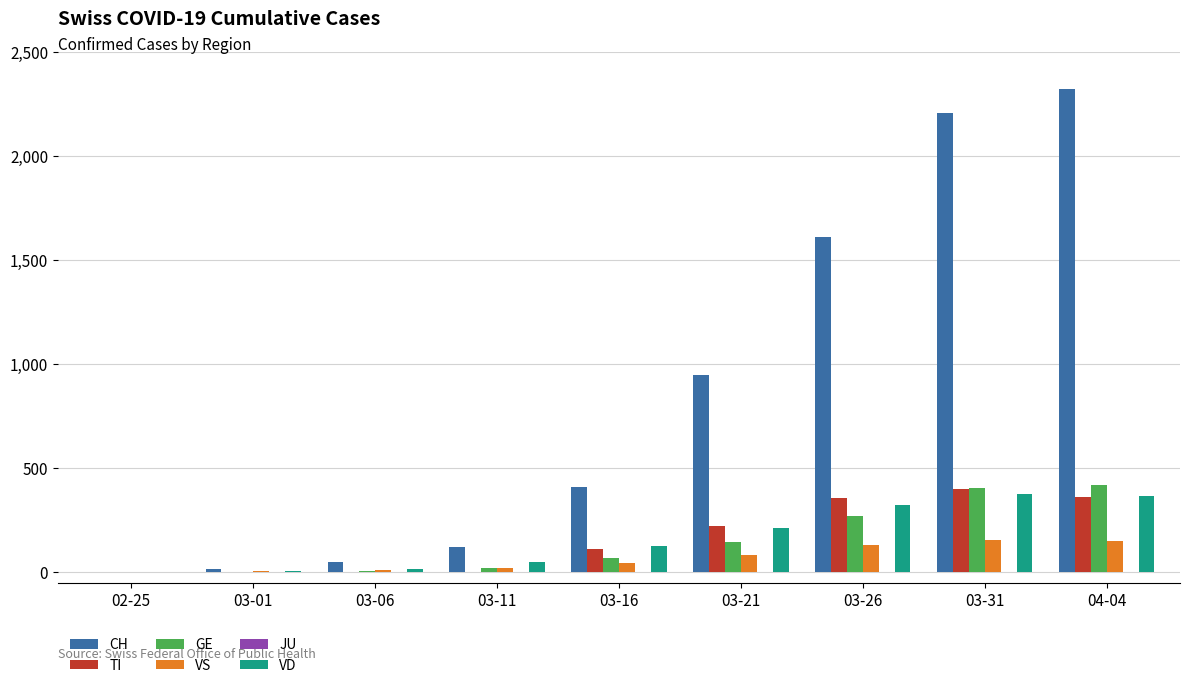

Which series has the largest range (max minus min)?

CH